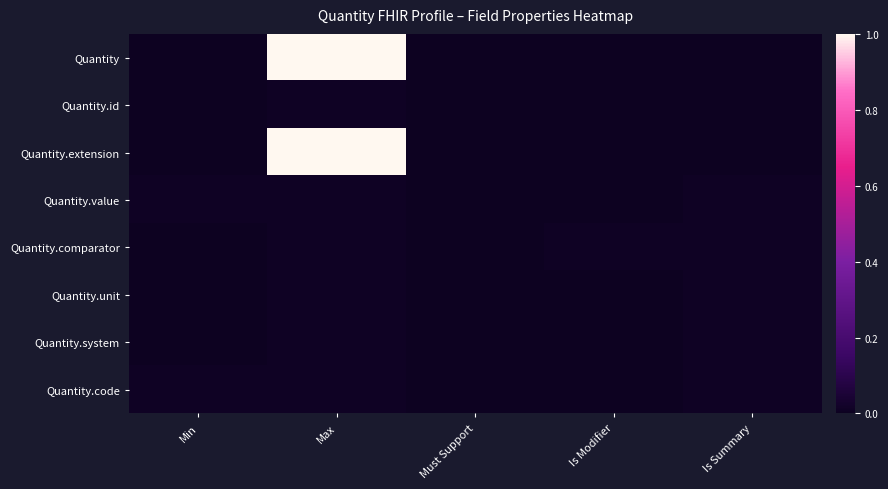

At which category does the chart reach its minimum across all series?

Min